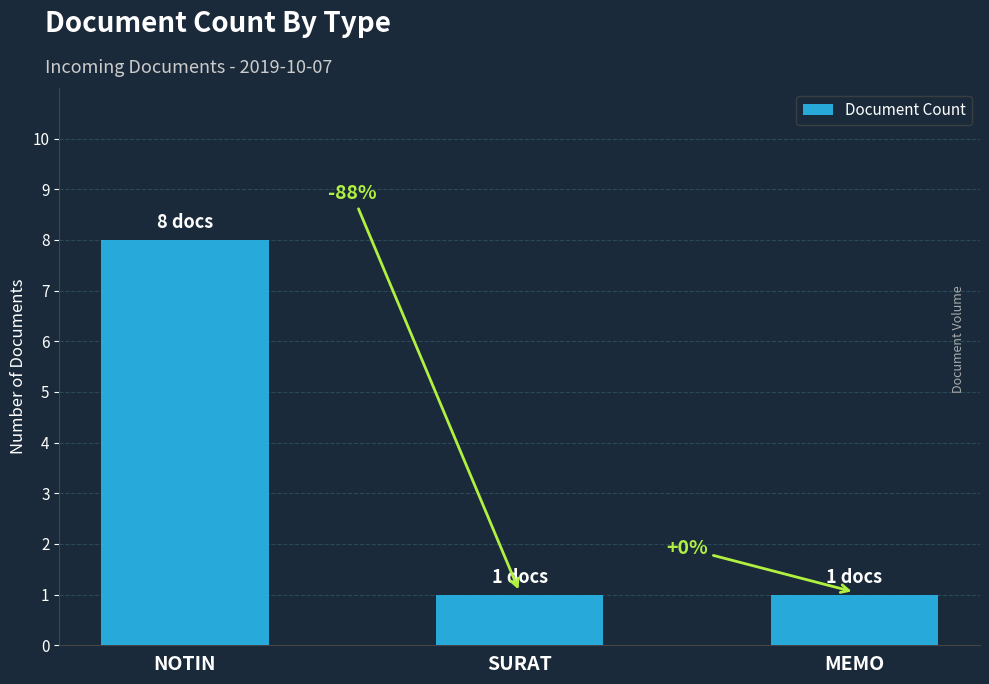

Does the chart contain stacked bars?

No